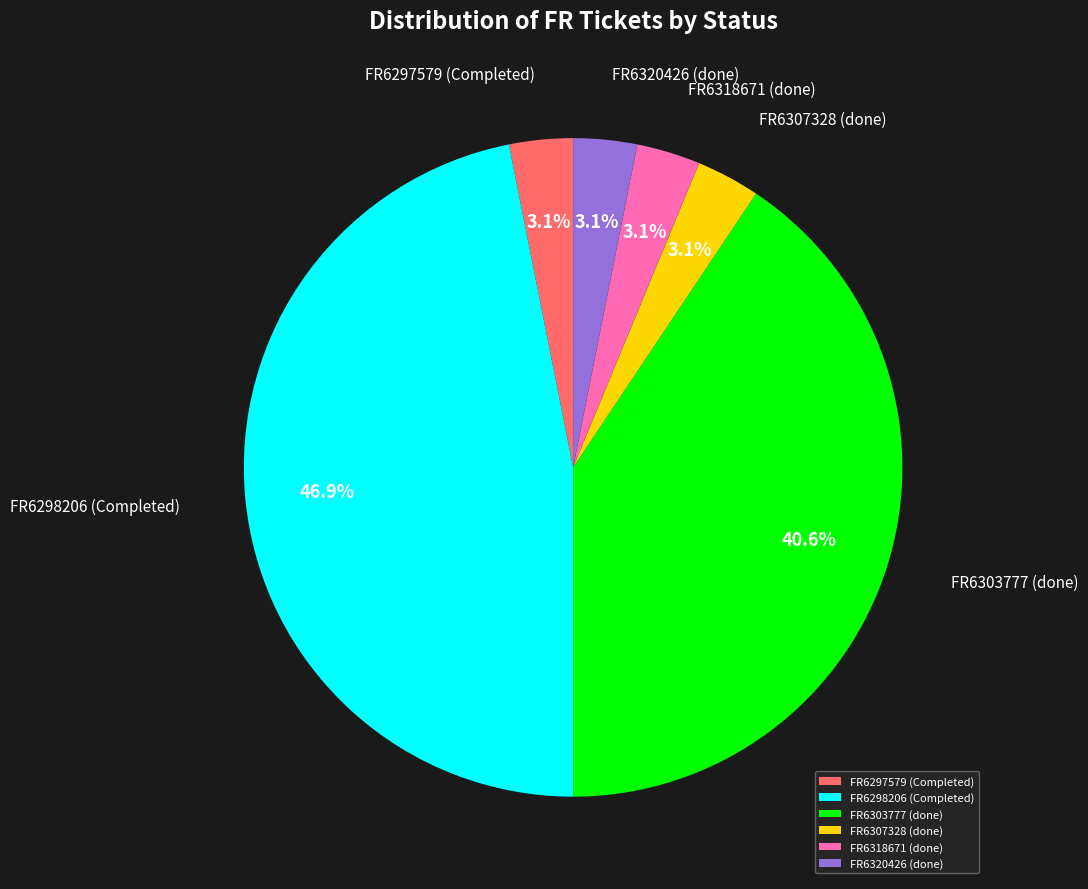

Does FR6297579 (Completed) account for over 50% of the chart?

No